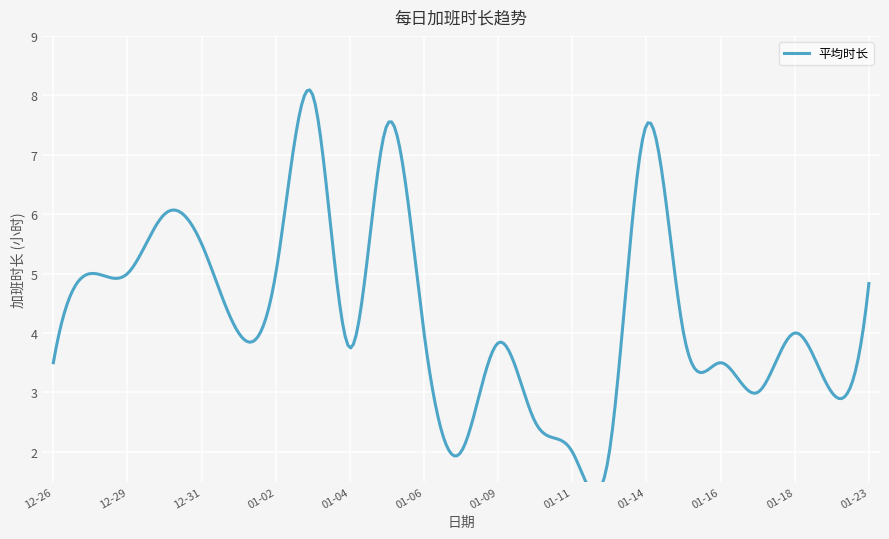

How many interior local valleys (lower than both neighbors) does the data have?

8